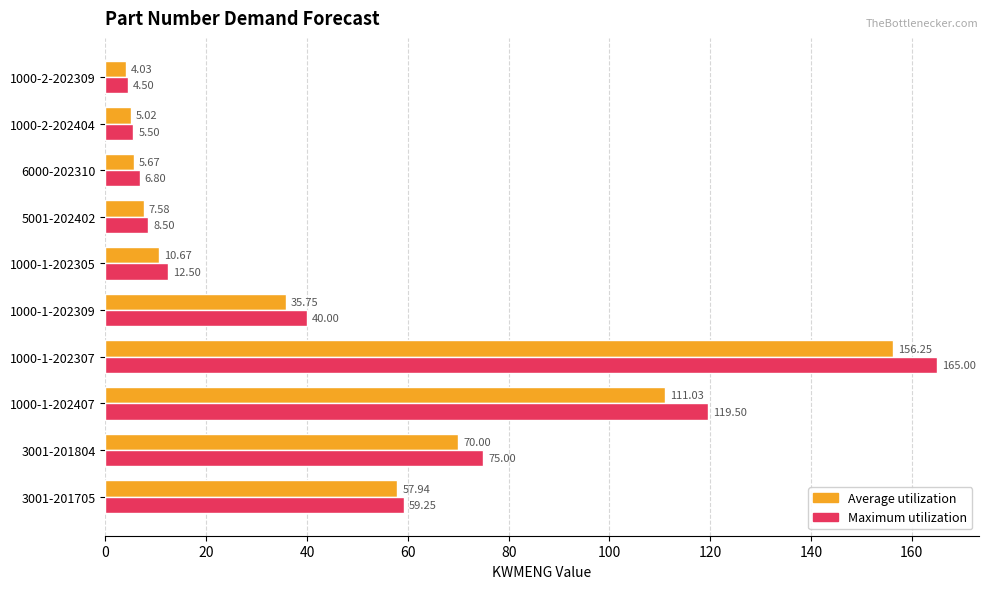

Which series has the largest total across all categories?

Maximum utilization